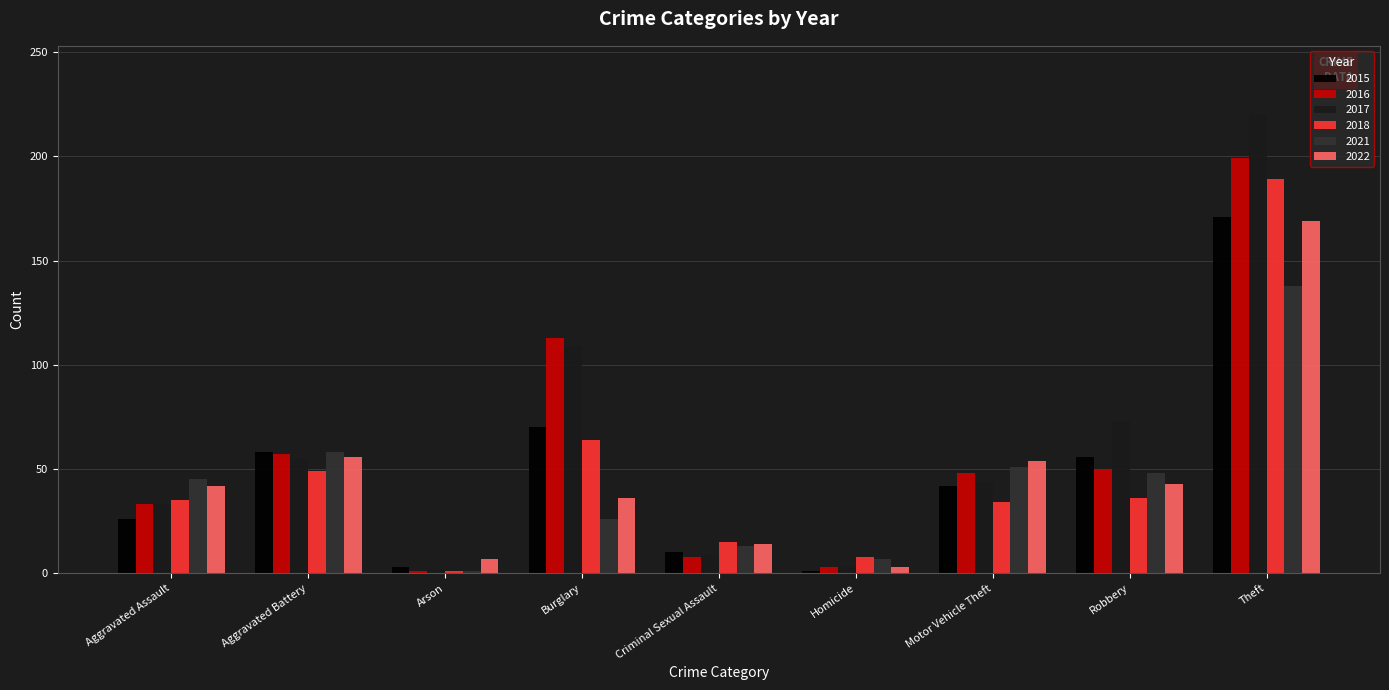

At which label is 2018 closest to 95?

Burglary